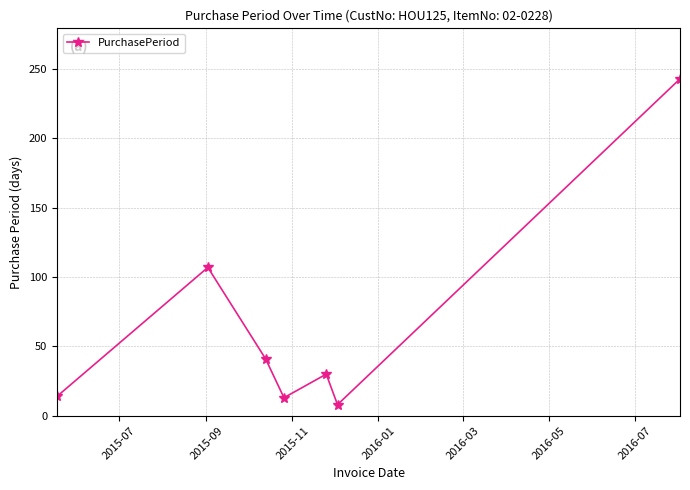

What is the maximum value shown in the chart?

243